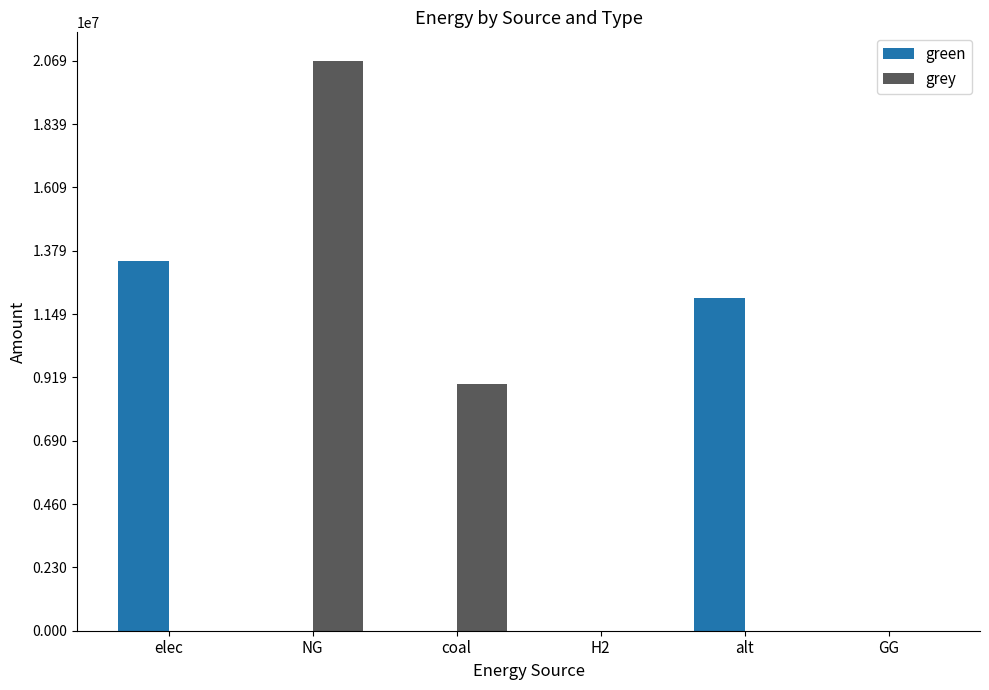

How many groups of bars are there?

6